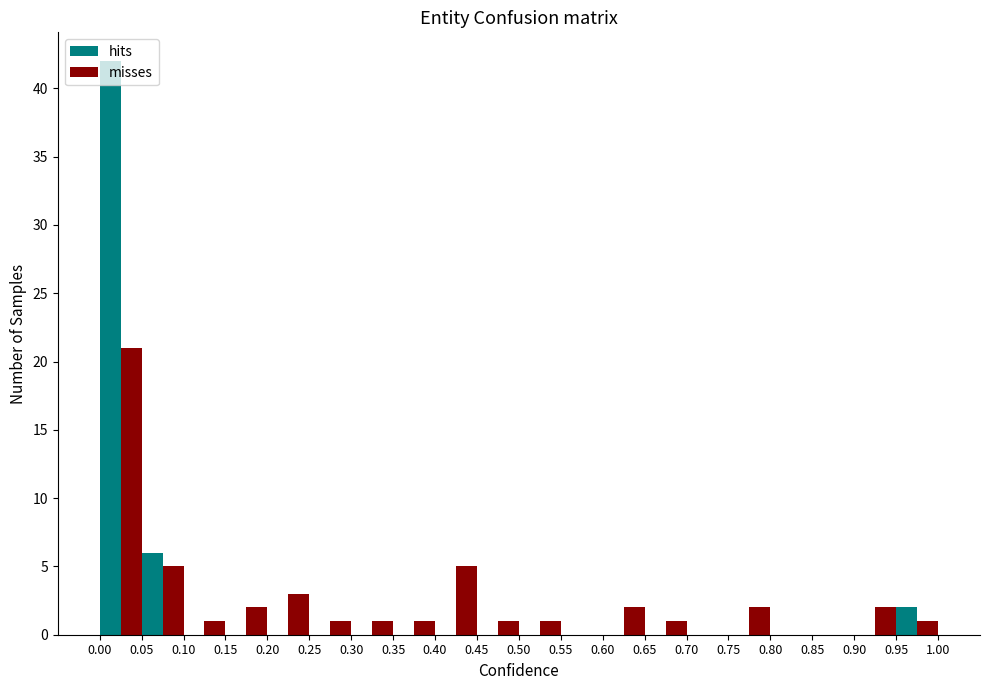

In the misses series, which range on the x-axis has the tallest bar?

0.00 to 0.05